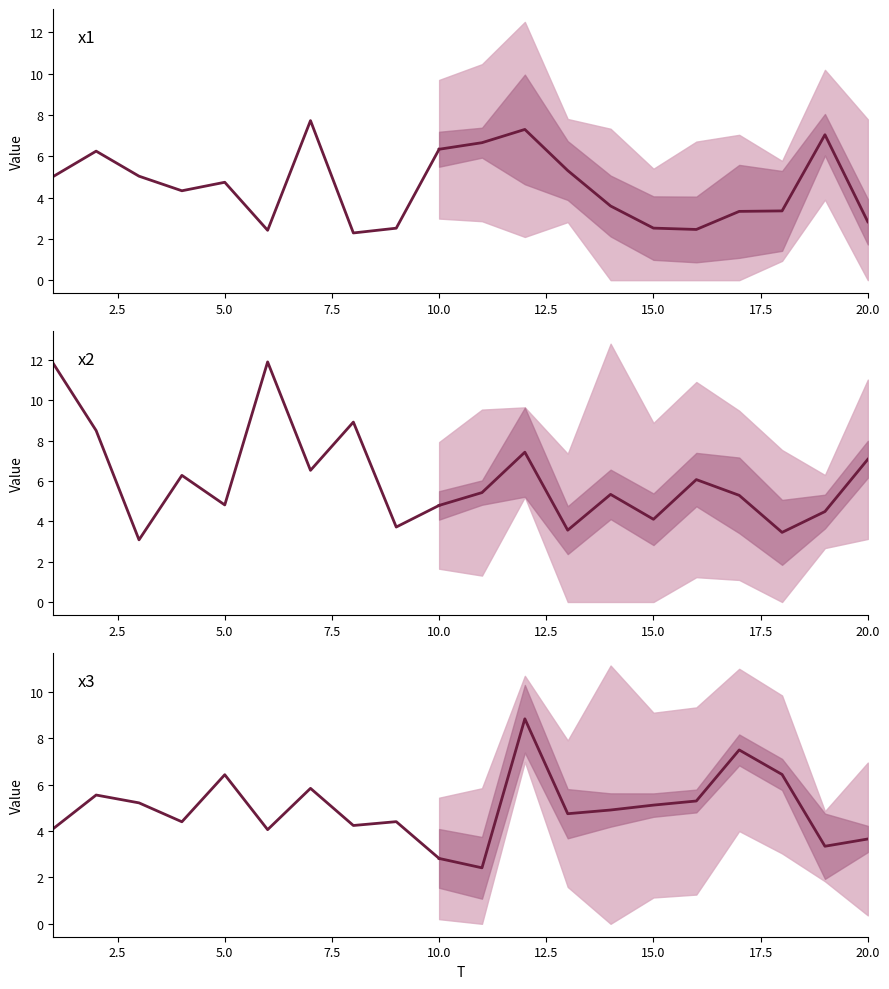

True or false: x1 has more than 2 interior local peaks.

True